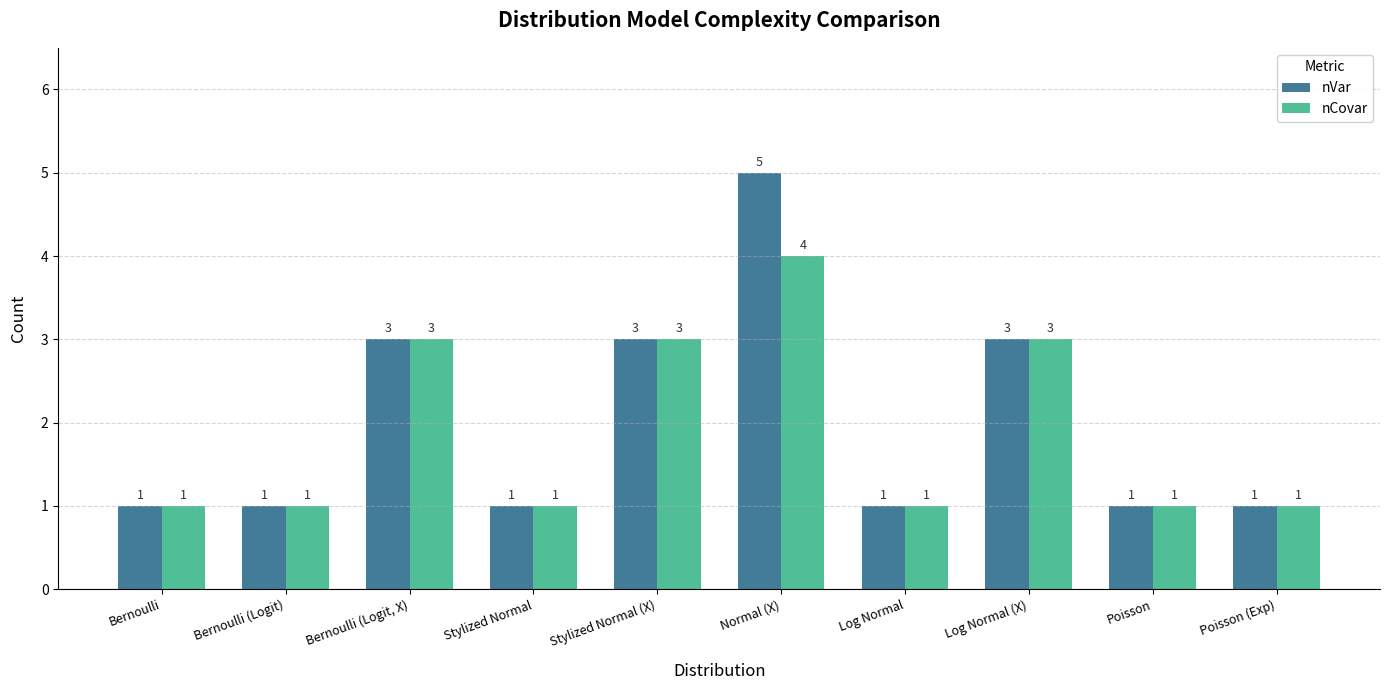

What position from the left is Bernoulli (Logit)?

2